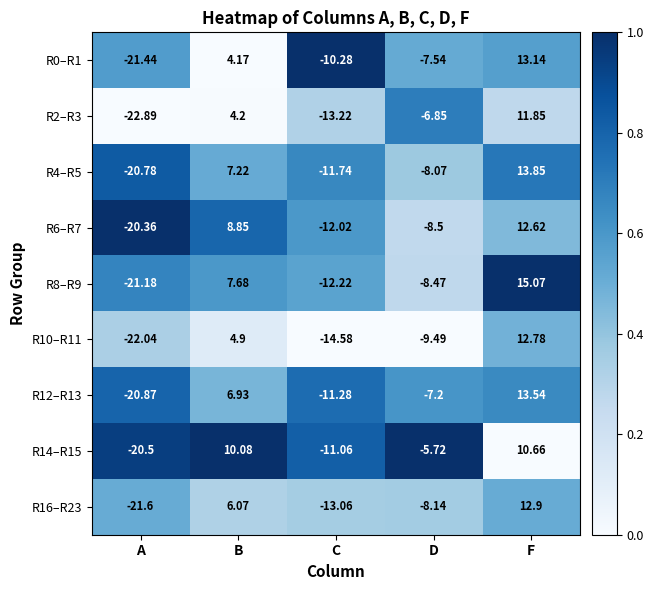

At which category is the sum across all series the highest?

F